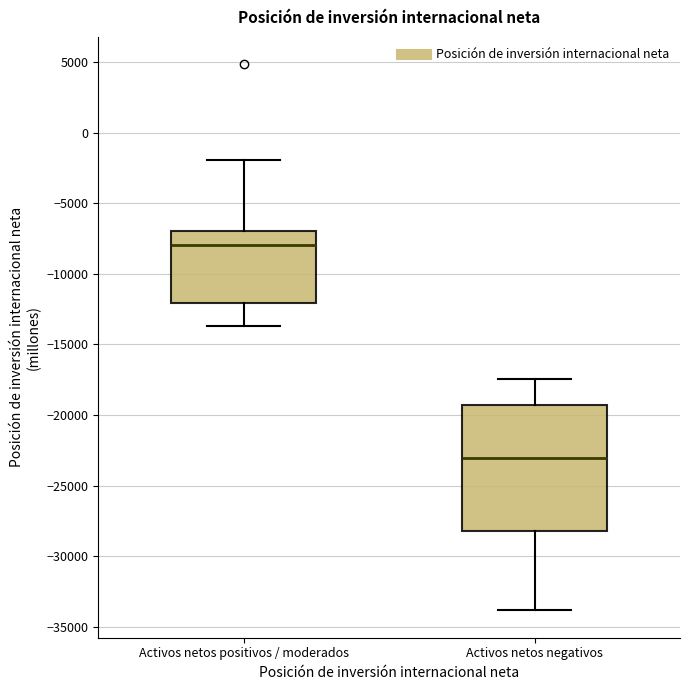

Reading left to right, transcribe this box plot: for each box, give where its median line is, the range the box spans, and where its two whiskers end, as read against the y-axis. The values are not printed on the chart, so give them approximately, as read against the axis.

Activos netos positivos / moderados: median -8000, box -12000 to -7000, whiskers -13500 to -2000
Activos netos negativos: median -23000, box -28000 to -19500, whiskers -34000 to -17500